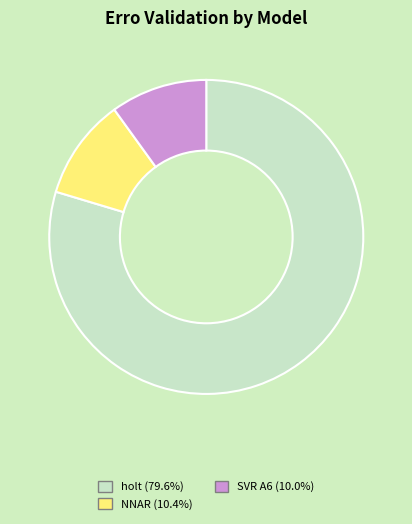

Does any single category account for the majority?

Yes